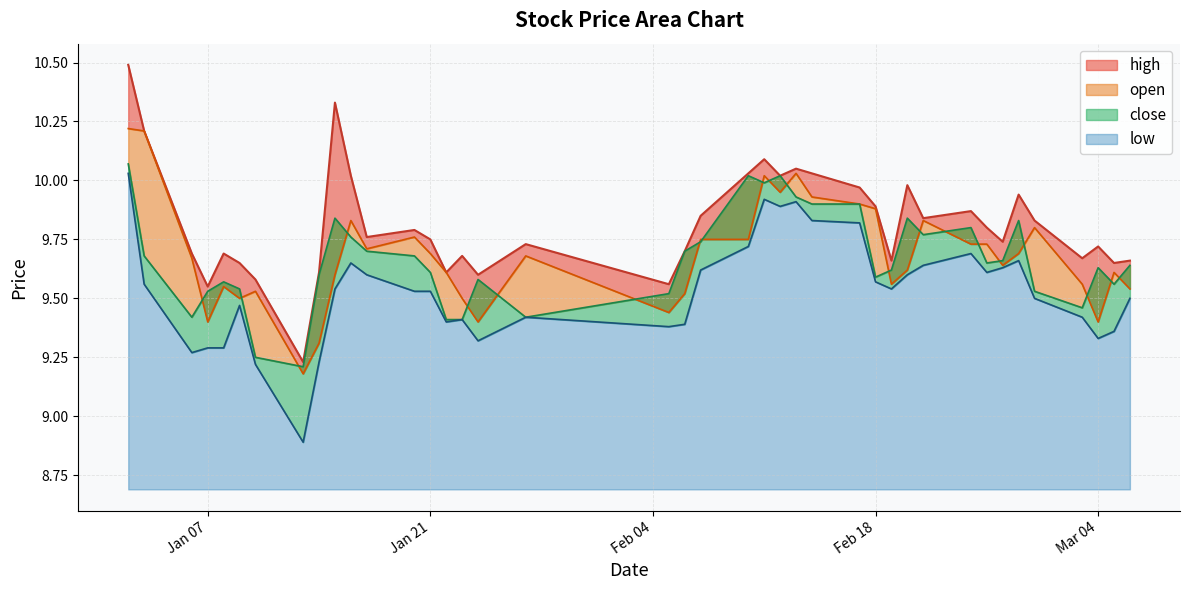

Which label corresponds to the smallest value in the chart?

2025-01-13